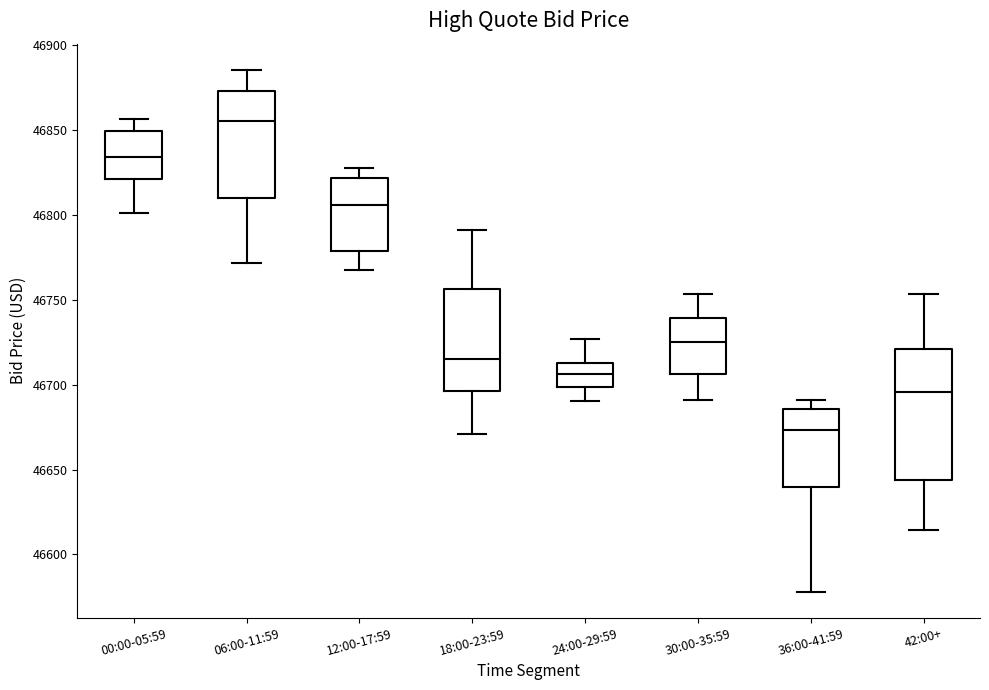

Reading left to right, transcribe this box plot: for each box, give where its median line is, the range the box spans, and where its two whiskers end, as read against the y-axis. The values are not printed on the chart, so give them approximately, as read against the axis.

00:00-05:59: median 46835, box 46820 to 46850, whiskers 46800 to 46855
06:00-11:59: median 46855, box 46810 to 46875, whiskers 46770 to 46885
12:00-17:59: median 46805, box 46780 to 46820, whiskers 46770 to 46830
18:00-23:59: median 46715, box 46695 to 46755, whiskers 46670 to 46790
24:00-29:59: median 46705, box 46700 to 46715, whiskers 46690 to 46725
30:00-35:59: median 46725, box 46705 to 46740, whiskers 46690 to 46755
36:00-41:59: median 46675, box 46640 to 46685, whiskers 46580 to 46690
42:00+: median 46695, box 46645 to 46720, whiskers 46615 to 46755